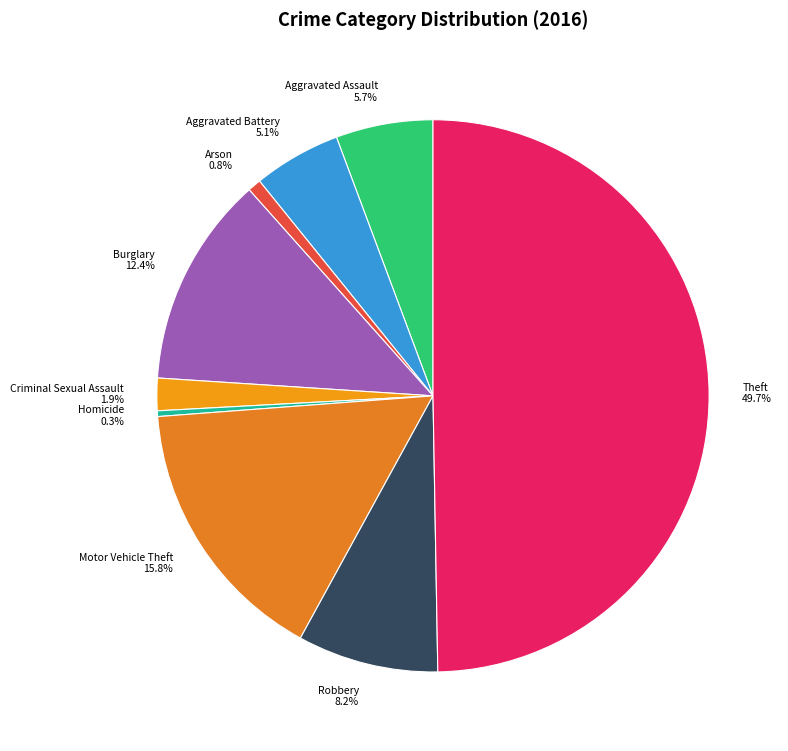

What portion of the pie excludes Motor Vehicle Theft?

84.2%